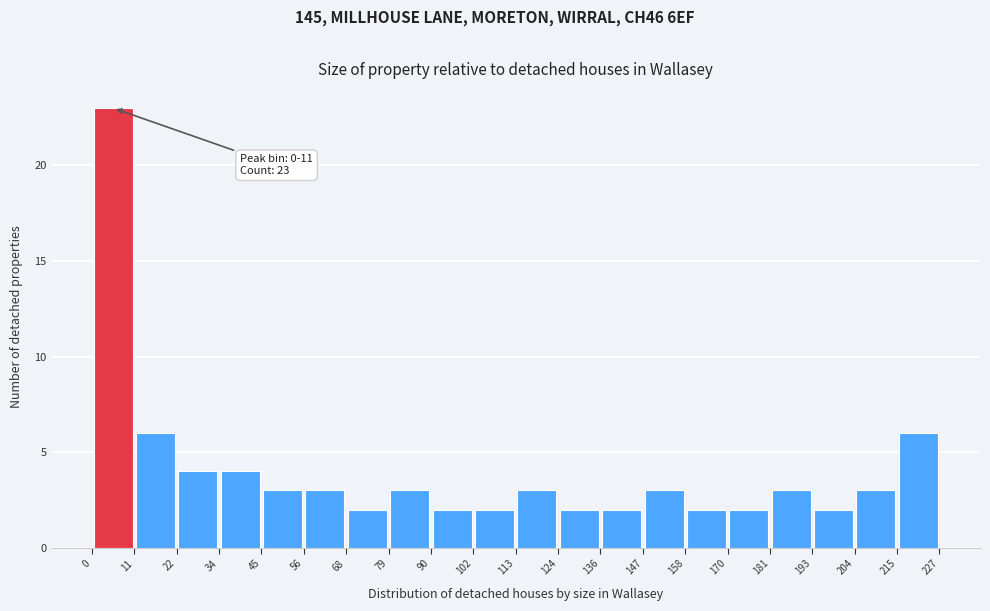

Over which range of the x-axis is the bar tallest?

0 to 11